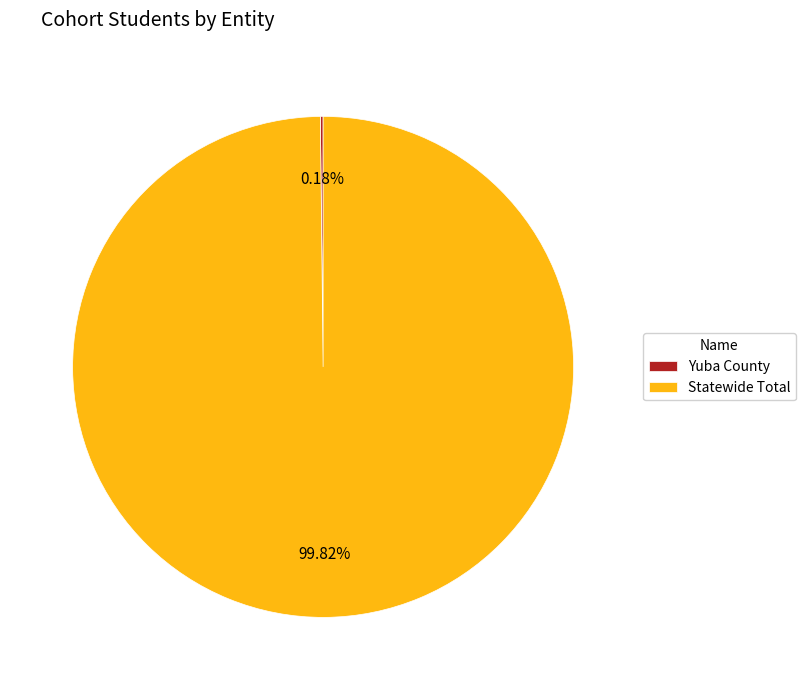

Is there any slice that represents more than half of the pie?

Yes